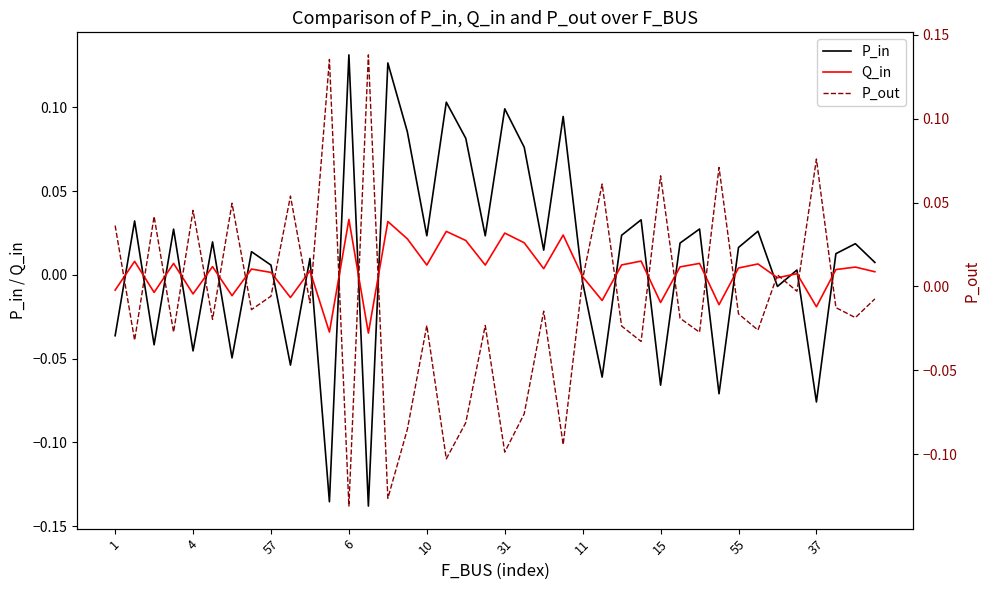

Which series has the widest spread of values?

P_in